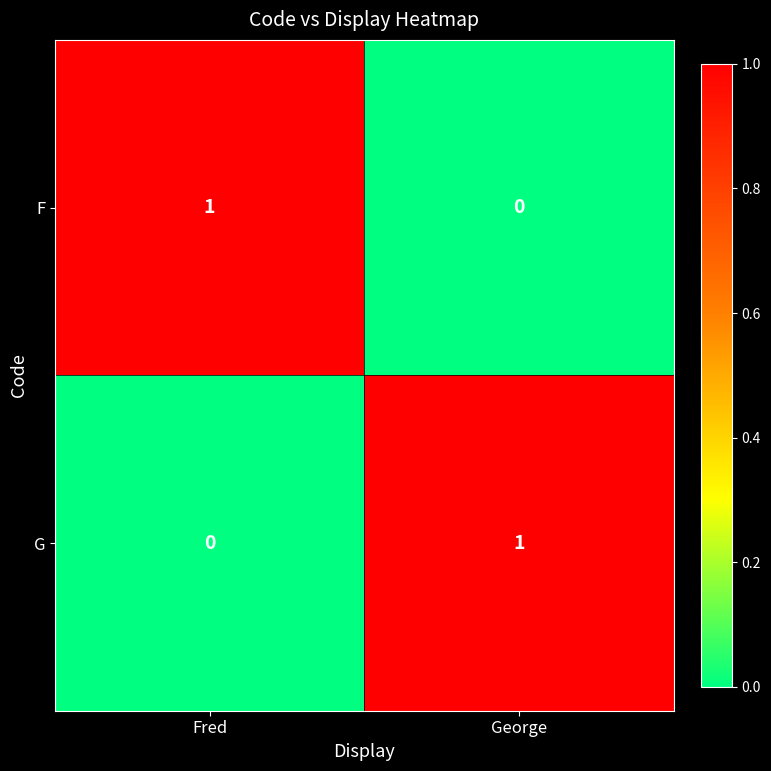

Reading left to right, extract all data points from this chart.

F: 1	0
G: 0	1